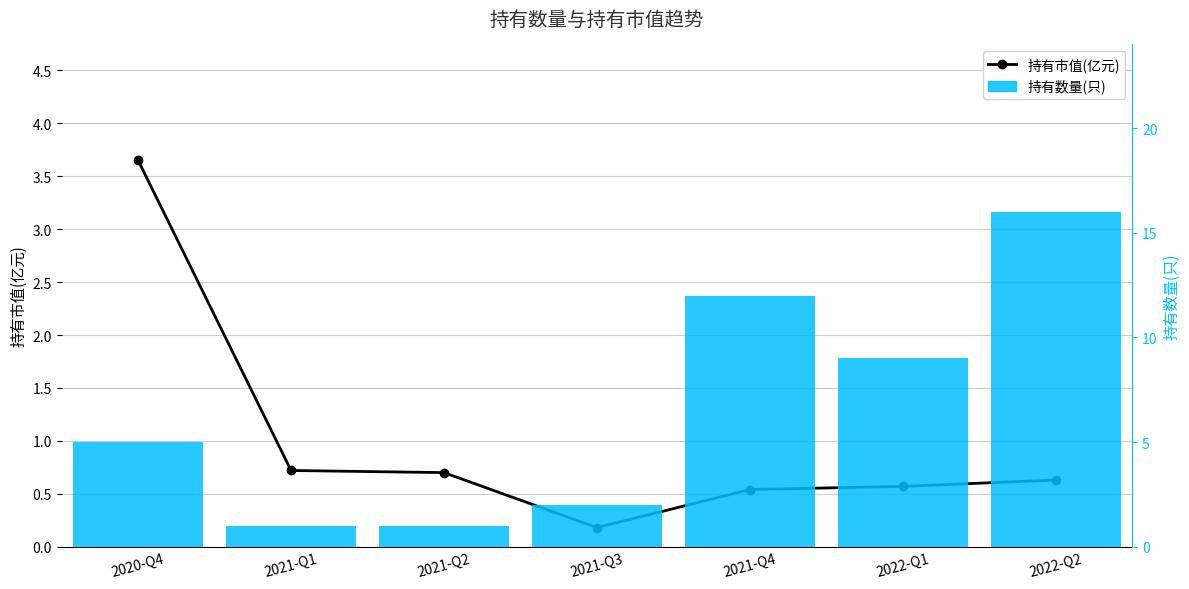

How many bars are there in total?

7